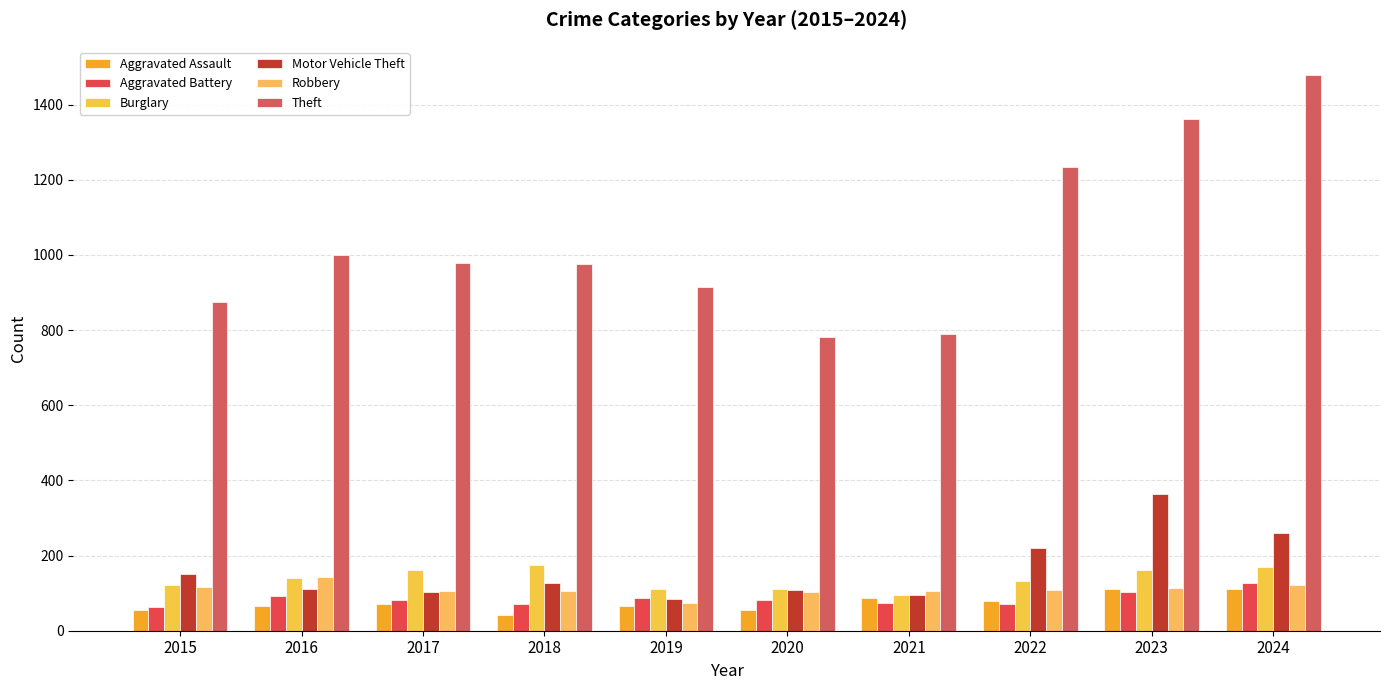

What is the maximum value for Burglary?

176